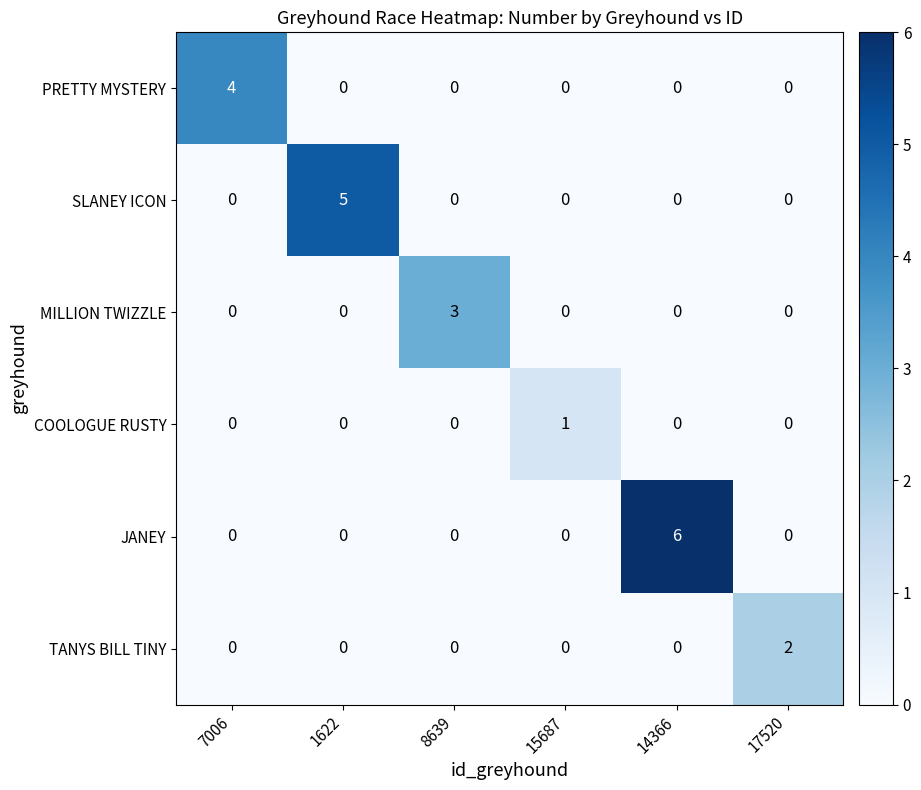

The value of MILLION TWIZZLE at 1622 is -1. True or false?

False